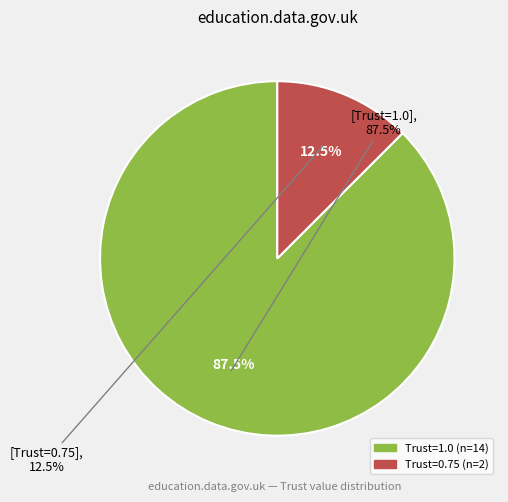

Does any single category account for the majority?

No